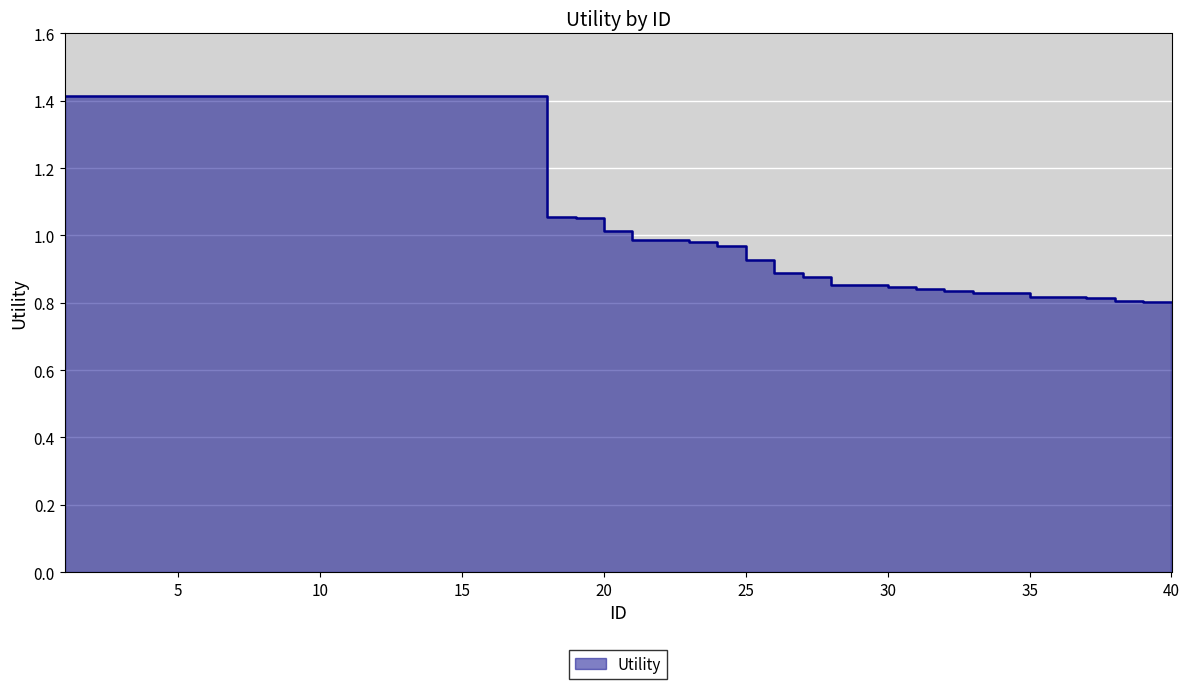

Read the value at 4.

1.4